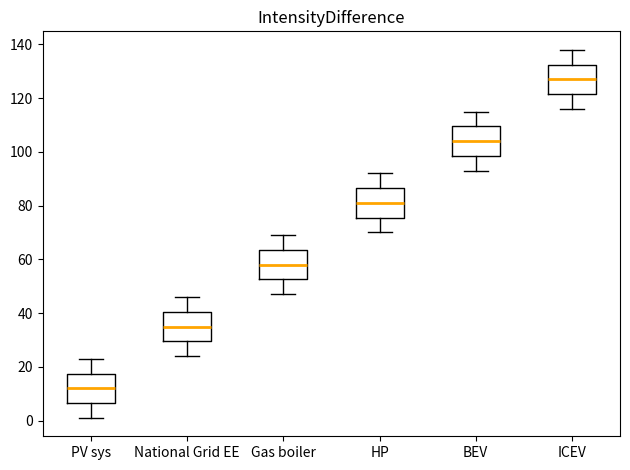

Reading left to right, read every box against the y-axis: the position of its median line, the range the box covers, and the ends of its whiskers. The values are not printed on the chart, so give them approximately, as read against the axis.

PV sys: median 12, box 6 to 18, whiskers 2 to 24
National Grid EE: median 36, box 30 to 40, whiskers 24 to 46
Gas boiler: median 58, box 52 to 64, whiskers 48 to 70
HP: median 82, box 76 to 86, whiskers 70 to 92
BEV: median 104, box 98 to 110, whiskers 94 to 116
ICEV: median 128, box 122 to 132, whiskers 116 to 138